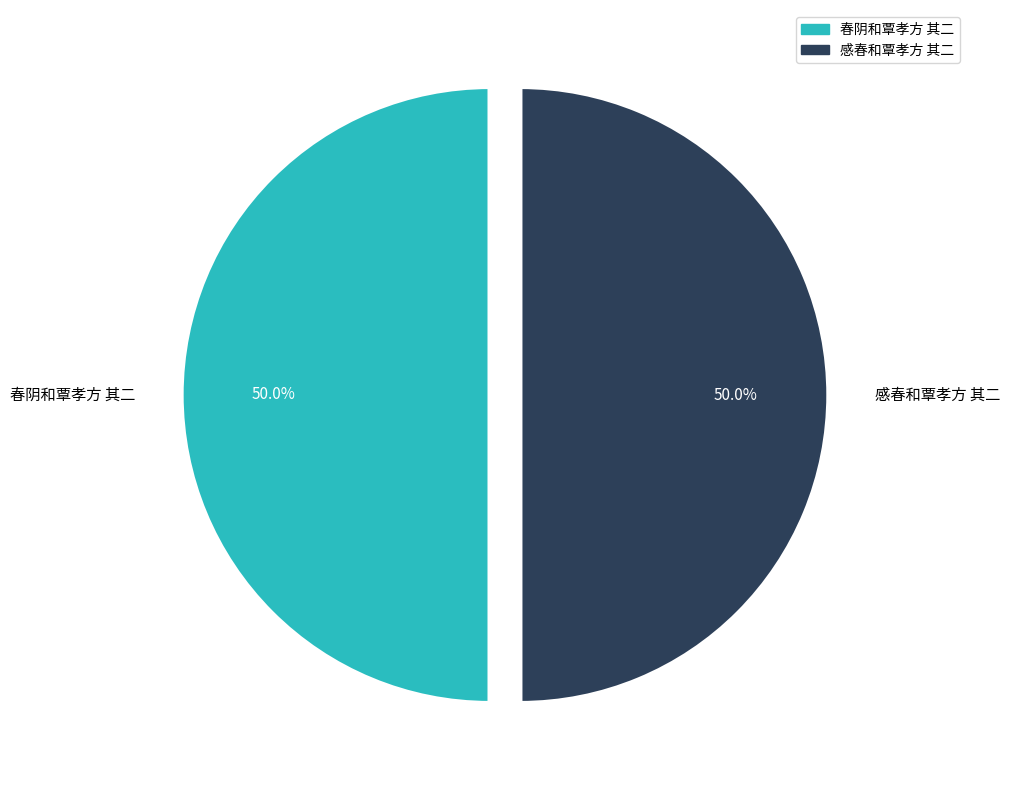

True or false: 感春和覃孝方 其二 accounts for 50% of the total.

True